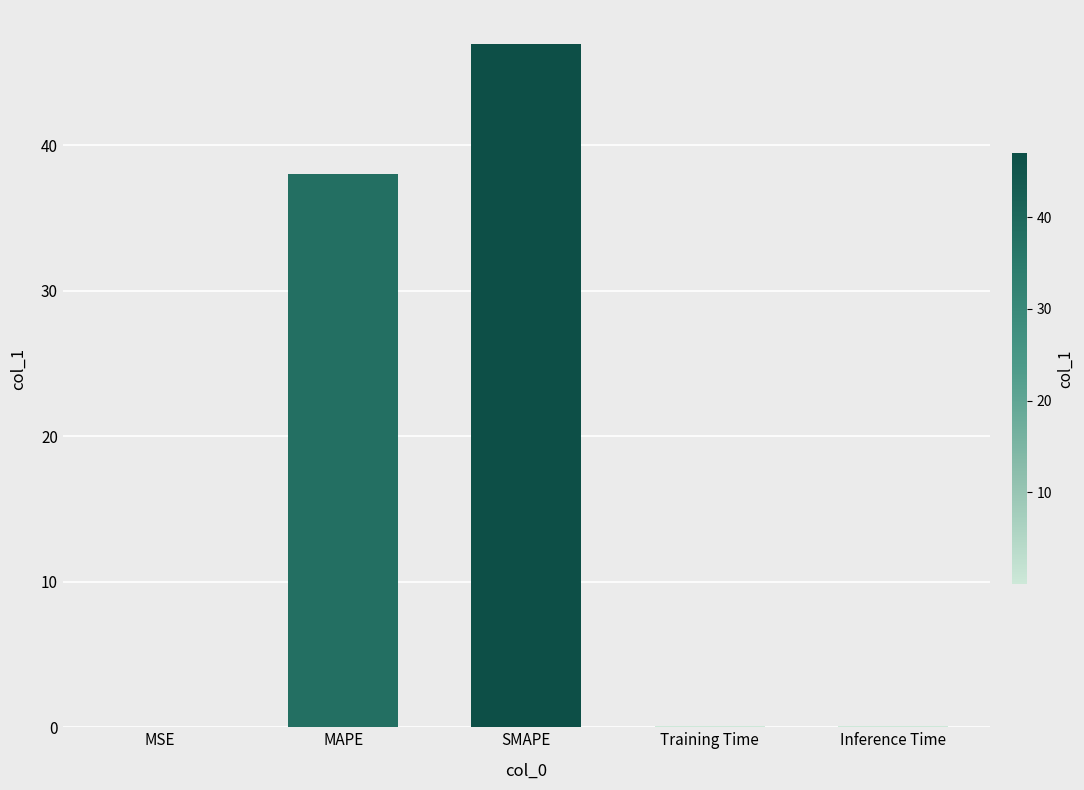

The chart shows a value of 25.4 at MAPE. True or false?

False